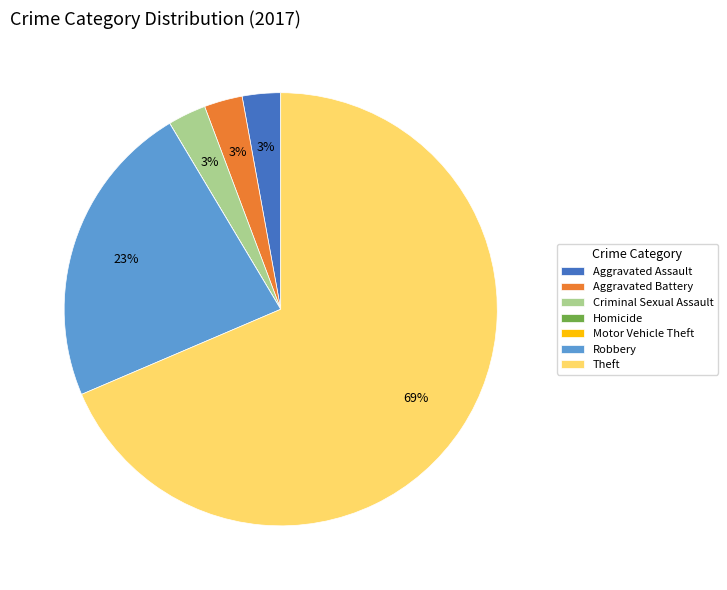

True or false: Robbery accounts for 10% of the total.

False